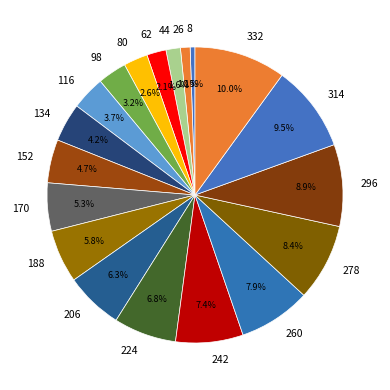

Count the number of slices in the pie.

19